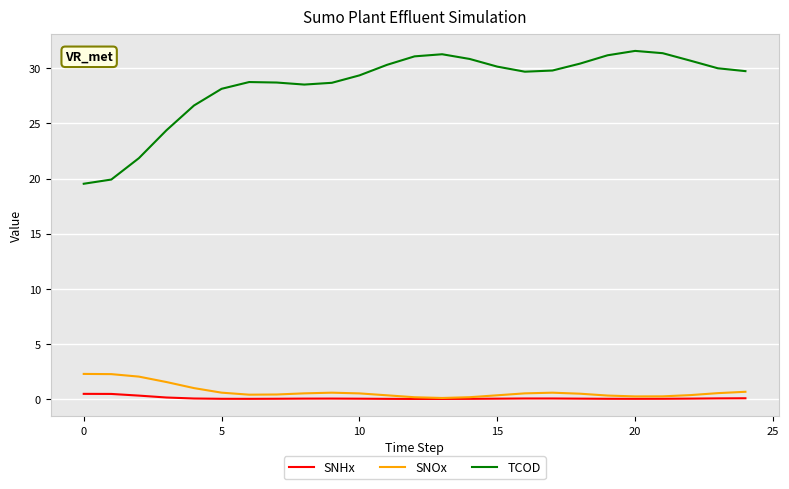

List the series in order of their peak value, lowest first.

SNHx, SNOx, TCOD